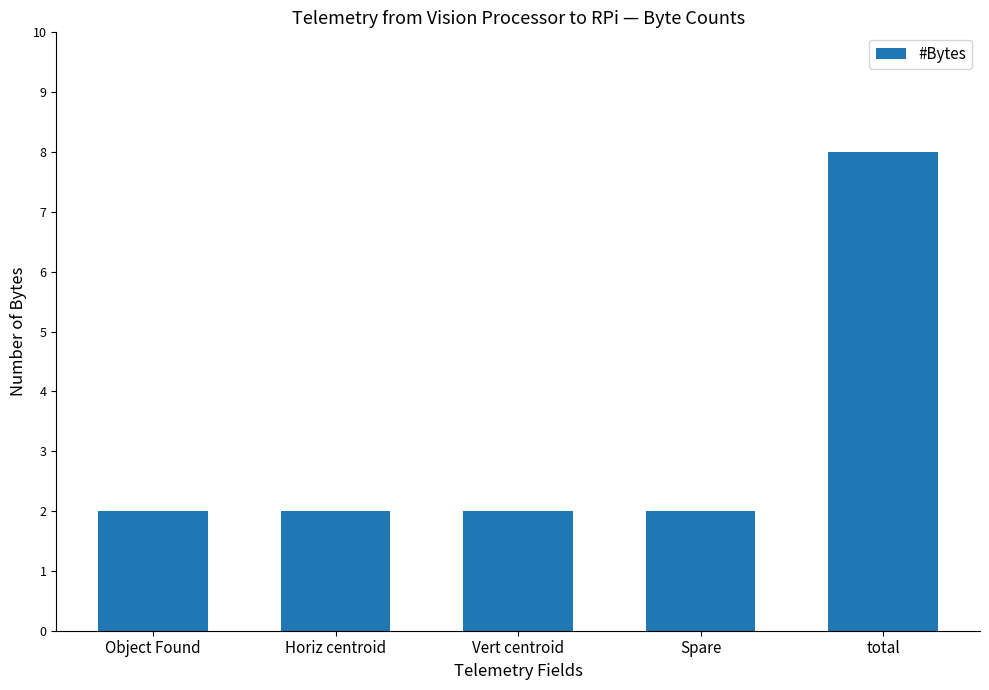

What is the label of the 4th bar from the right?

Horiz centroid